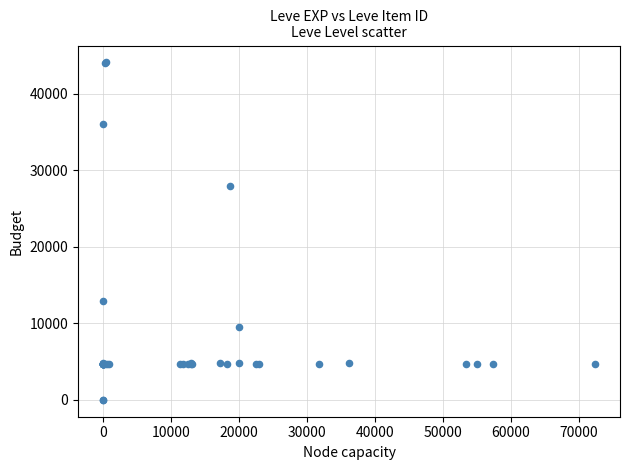

What Y value in the scatter plot is closest to 22048?

27884